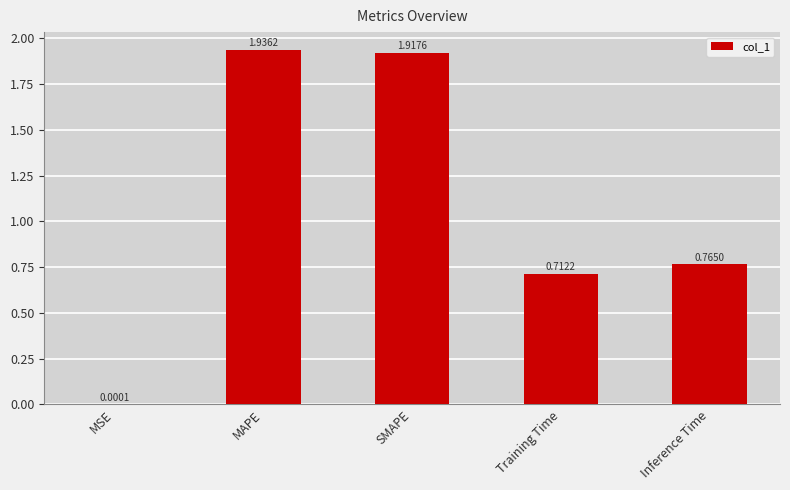

What is the sum of all values?

5.3